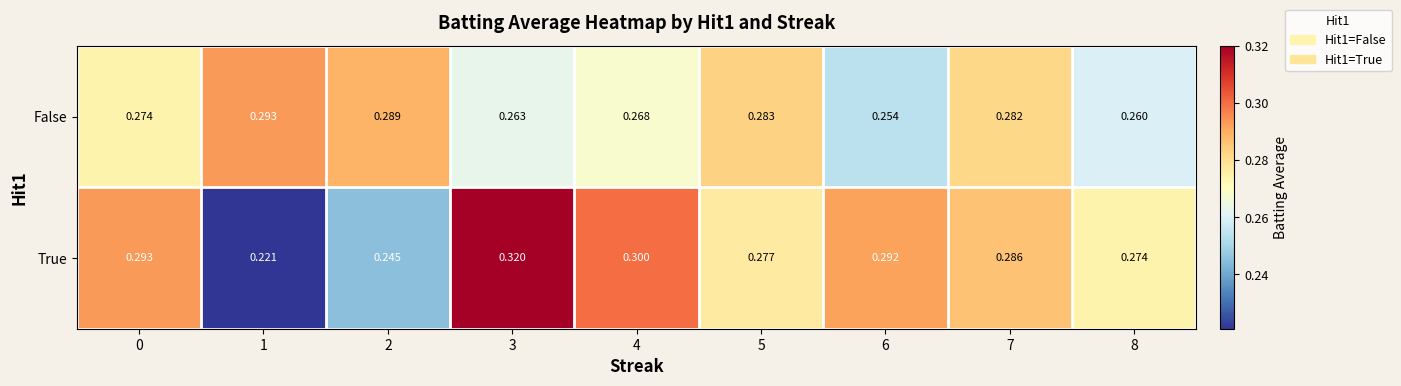

Which series has the largest range (max minus min)?

True